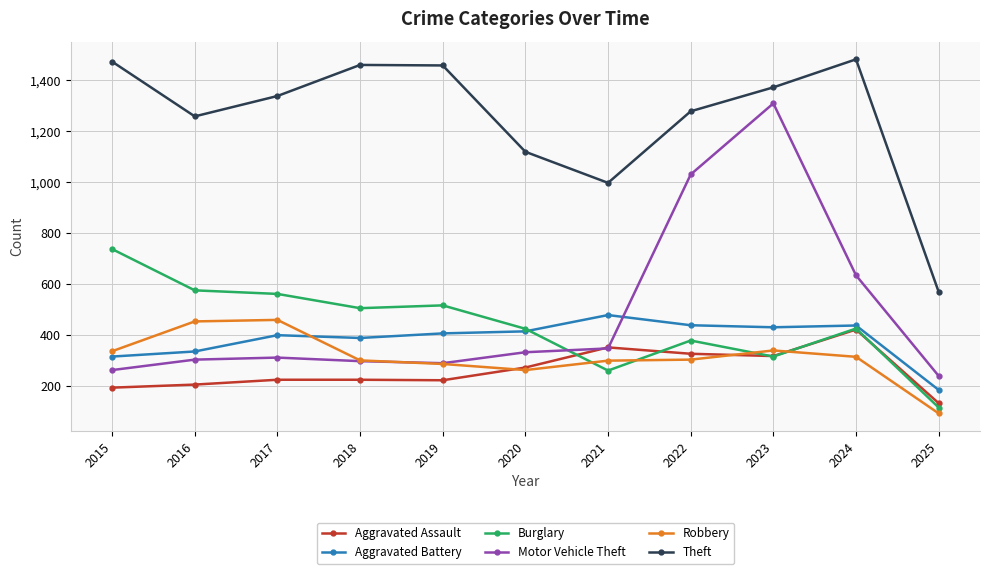

What is the minimum value shown in the chart?

93